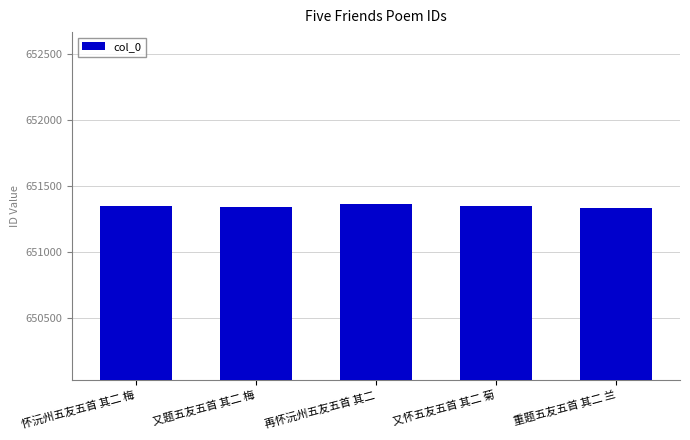

What position from the left is 重题五友五首 其二 兰?

5